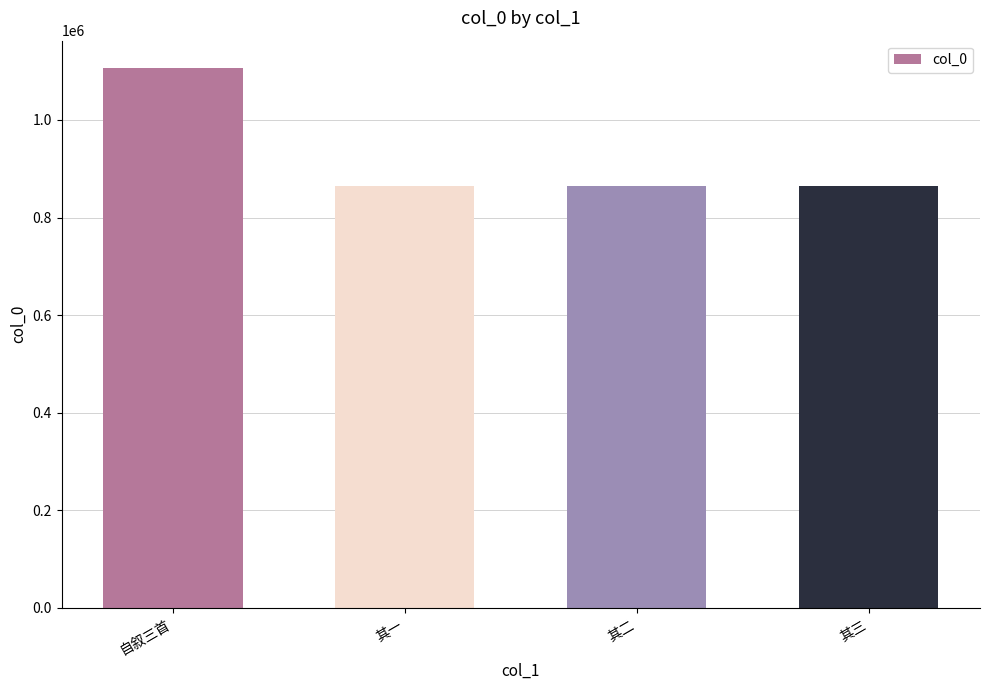

How many bars are there in total?

4